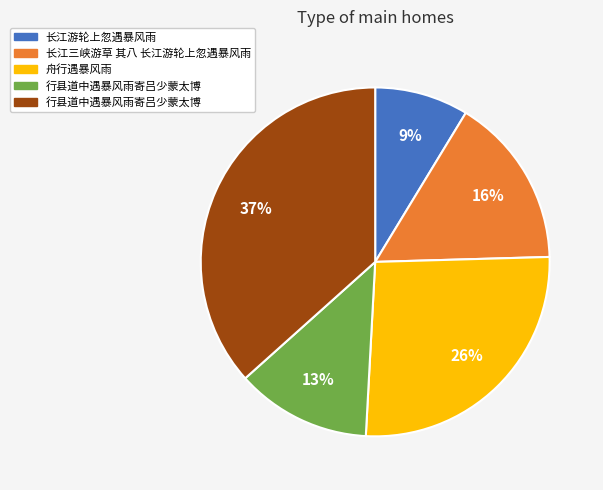

To the nearest percent, what is the difference between the largest and smallest slice percentages?

28%